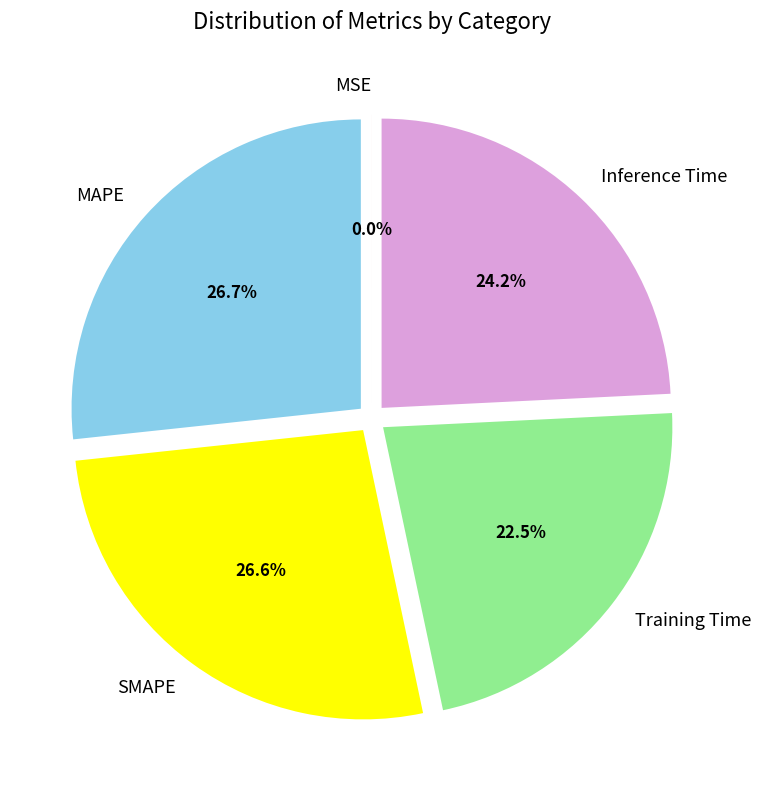

Between Inference Time and SMAPE, which is larger?

SMAPE